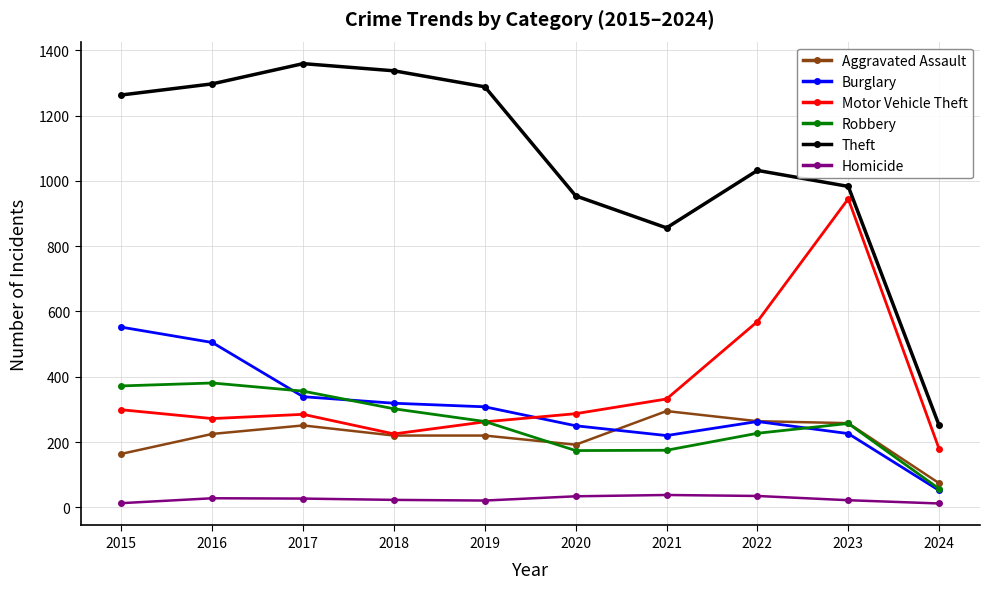

True or false: Homicide and Motor Vehicle Theft intersect in this chart.

False